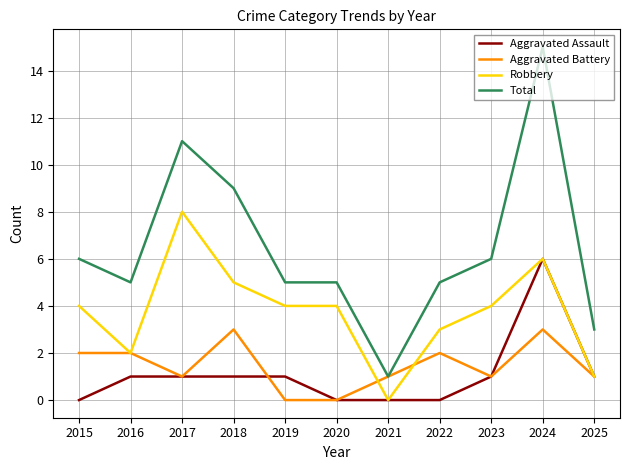

Reading right to left, what are all the values shown in this chart?

Aggravated Assault: 2025=1	2024=6	2023=1	2022=0	2021=0	2020=0	2019=1	2018=1	2017=1	2016=1	2015=0
Aggravated Battery: 2025=1	2024=3	2023=1	2022=2	2021=1	2020=0	2019=0	2018=3	2017=1	2016=2	2015=2
Robbery: 2025=1	2024=6	2023=4	2022=3	2021=0	2020=4	2019=4	2018=5	2017=8	2016=2	2015=4
Total: 2025=3	2024=15	2023=6	2022=5	2021=1	2020=5	2019=5	2018=9	2017=11	2016=5	2015=6